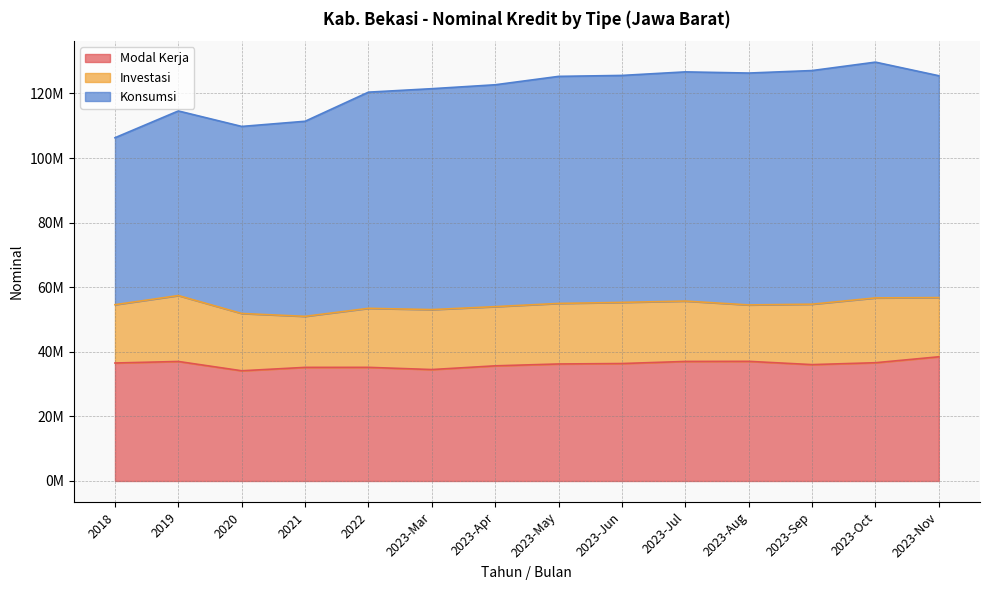

What are all the series names shown in the legend?

Modal Kerja, Investasi, Konsumsi